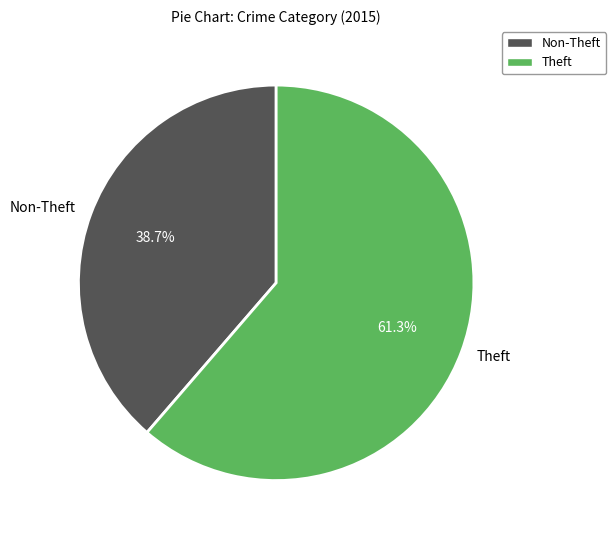

What is the total percentage of Theft and Non-Theft?

100.0%